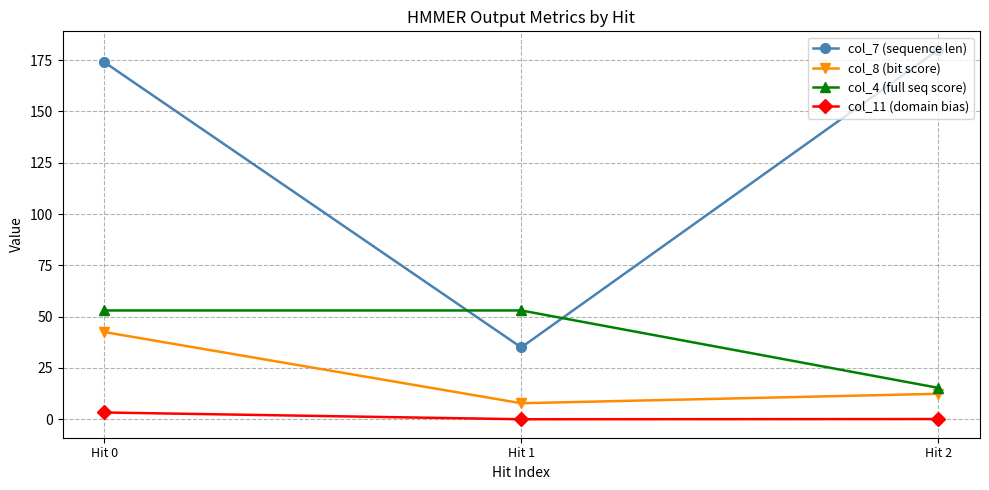

Which series has the largest range (max minus min)?

col_7 (sequence len)